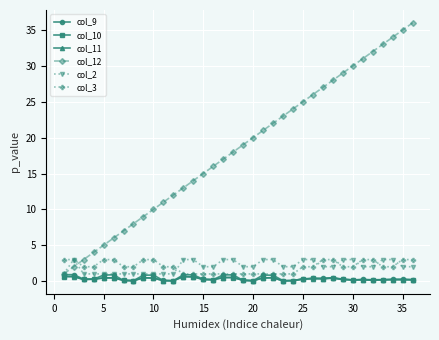

Which series has the largest total across all categories?

col_12